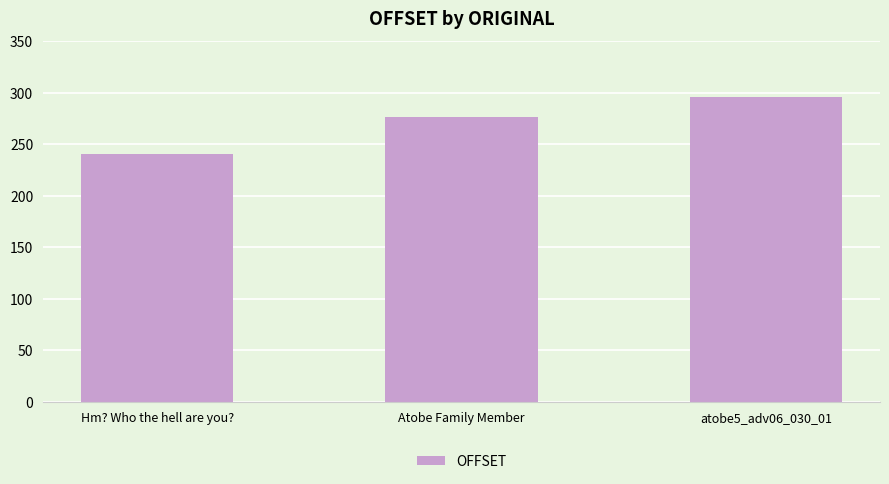

What is the difference between the values at Hm? Who the hell are you? and atobe5_adv06_030_01?

56